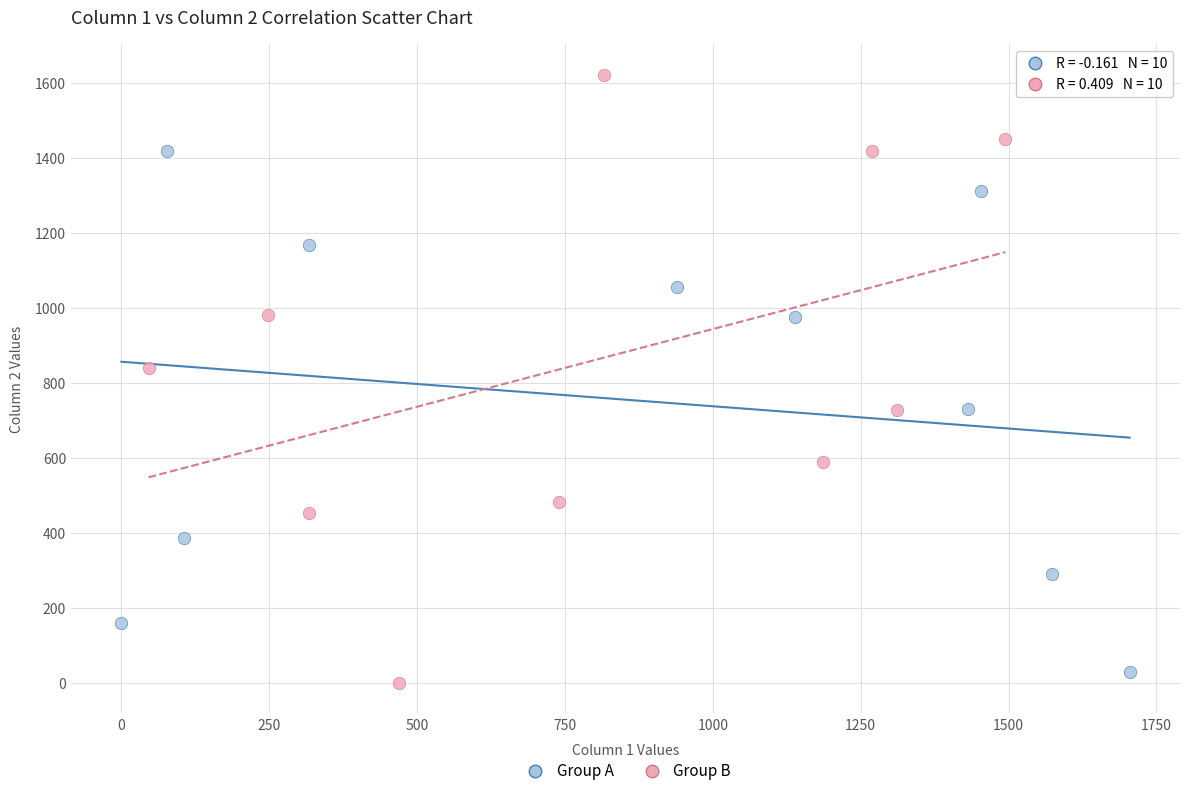

Which series contains the highest Y value?

Group B